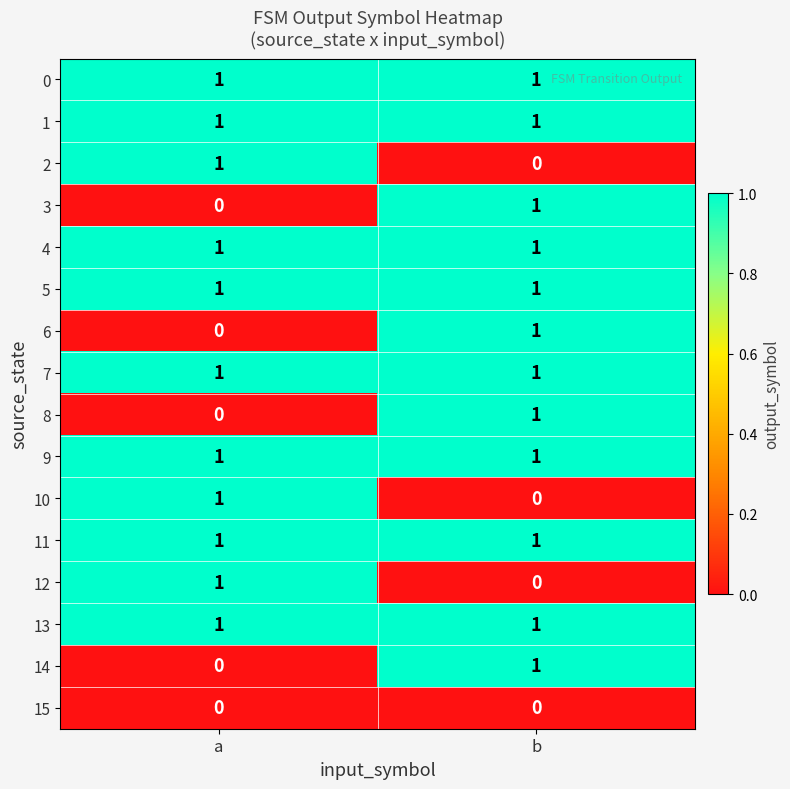

At which label does 6 reach its peak?

b